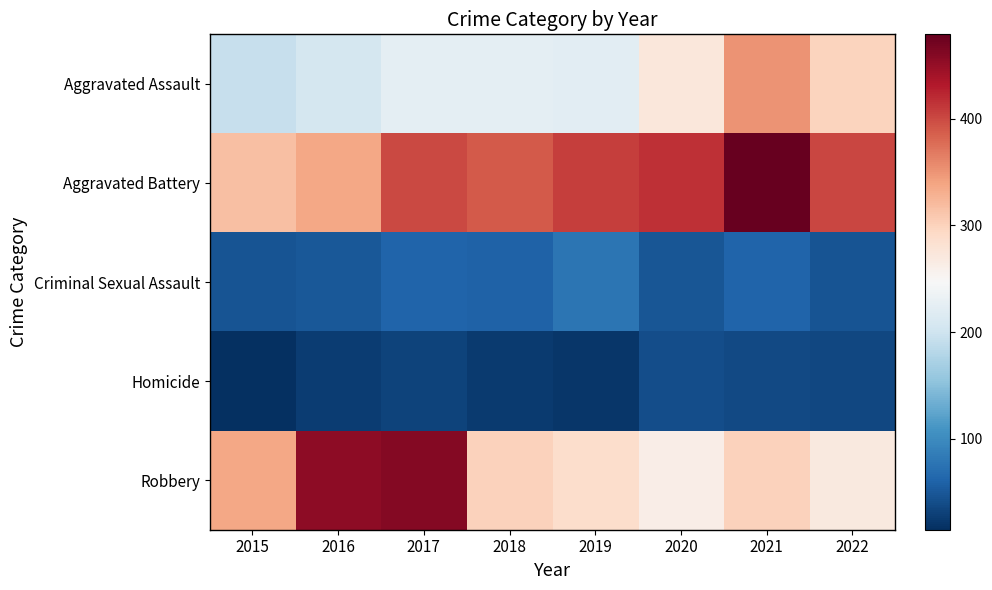

Rank the series by their maximum value, from highest to lowest.

Aggravated Battery, Robbery, Aggravated Assault, Criminal Sexual Assault, Homicide